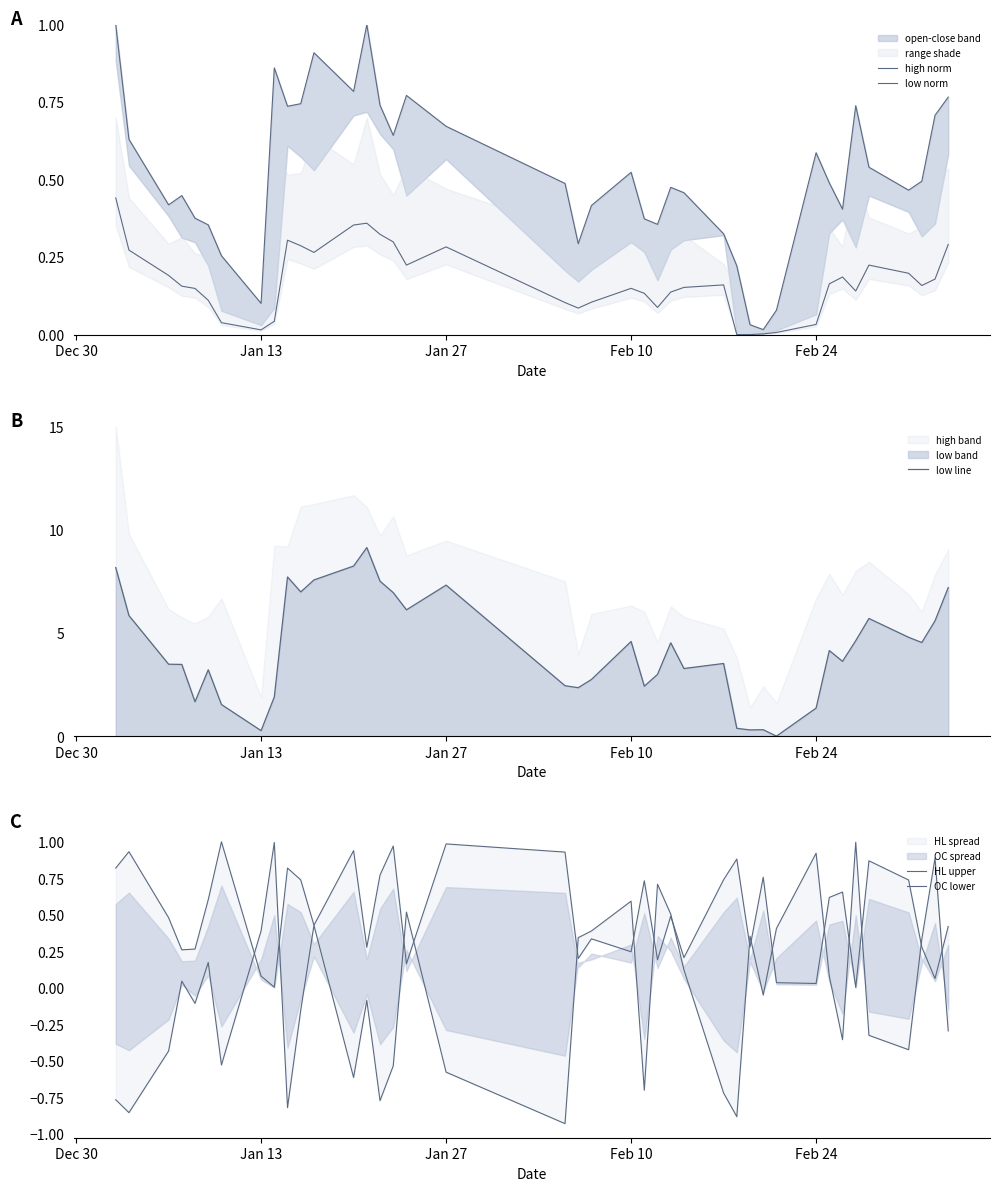

What is the highest value of the low line series?

9.1